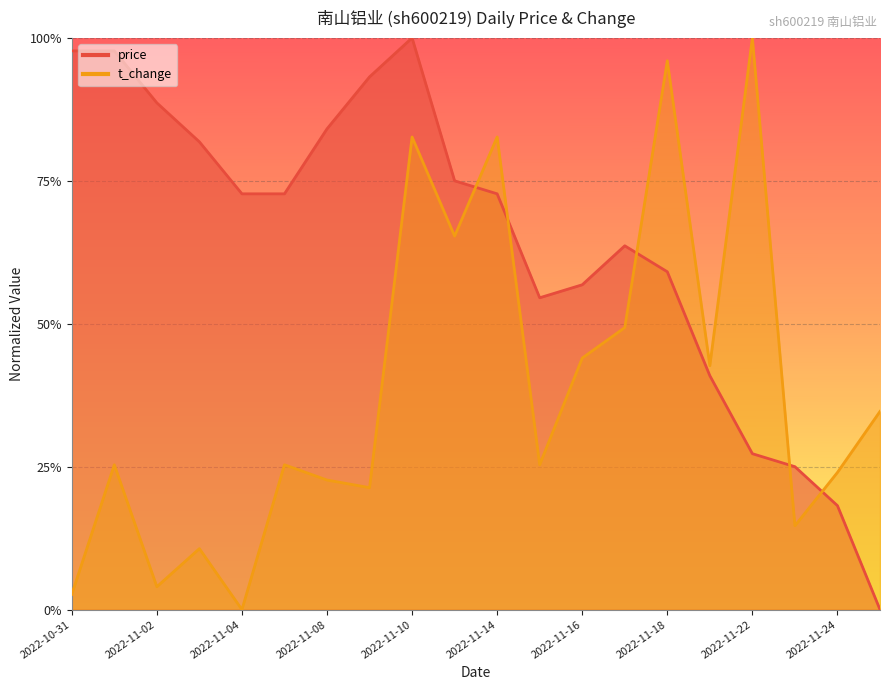

What is the label of the 13th point from the left?

2022-11-16